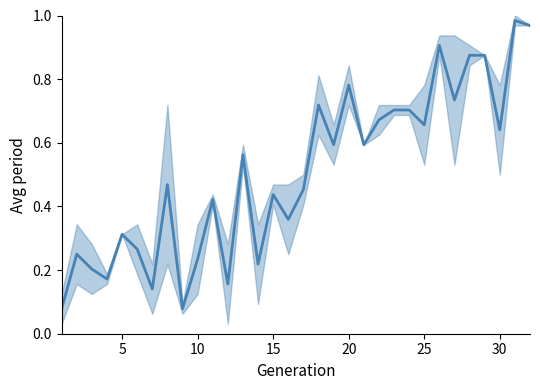

Count the number of data series in this chart.

1